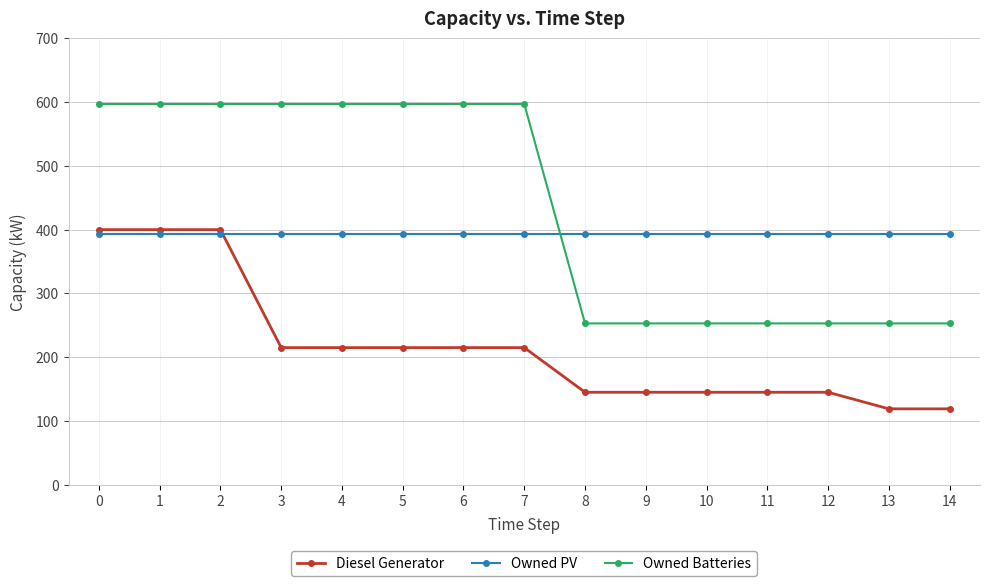

Is the value of Owned Batteries at 11 greater than the value of Owned PV at 12?

No